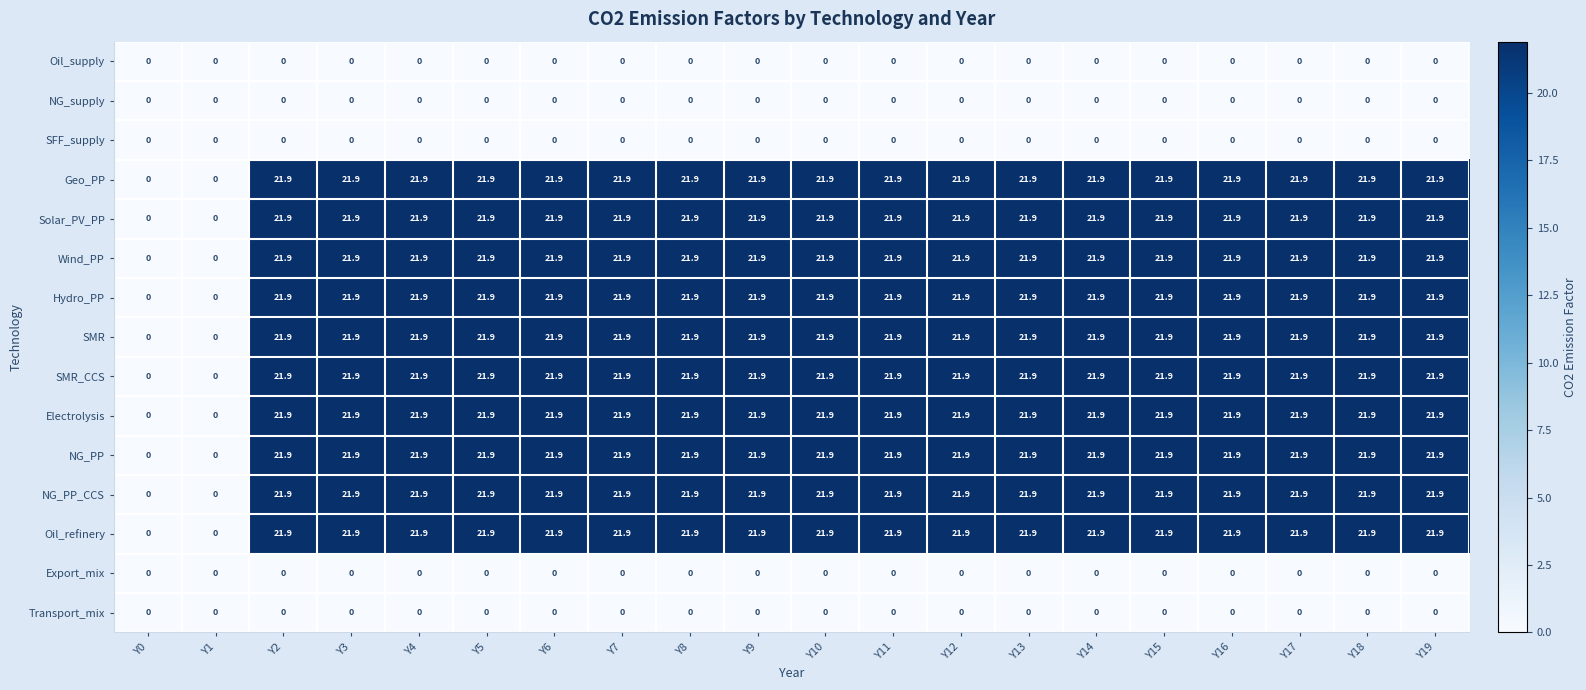

How many data points does each series have?

20